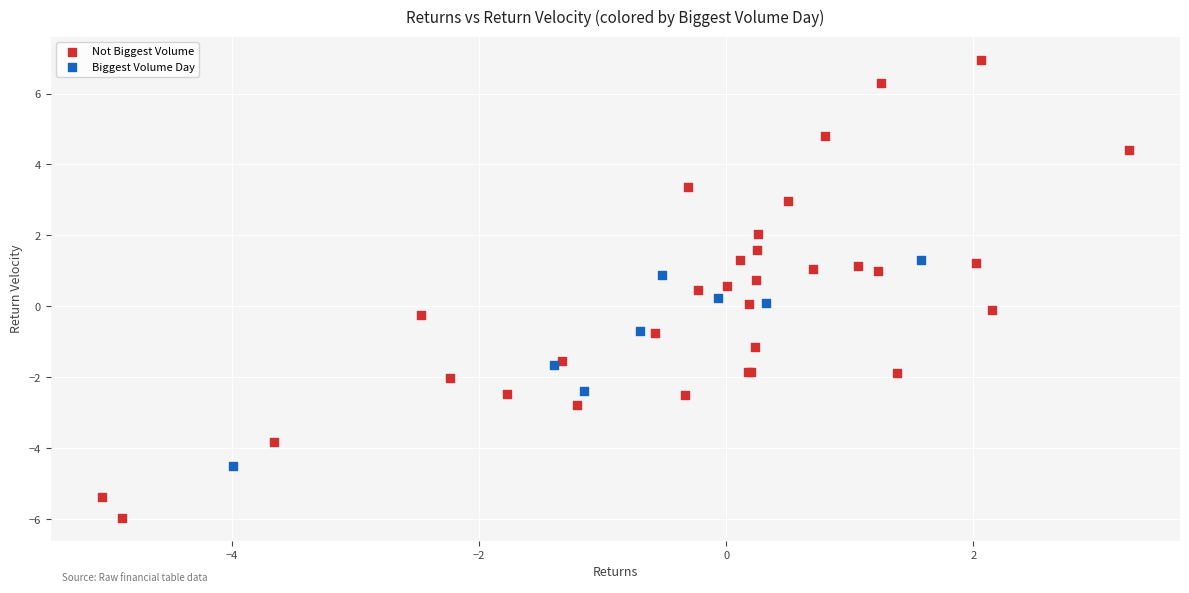

Which series contains the highest Y value?

Not Biggest Volume